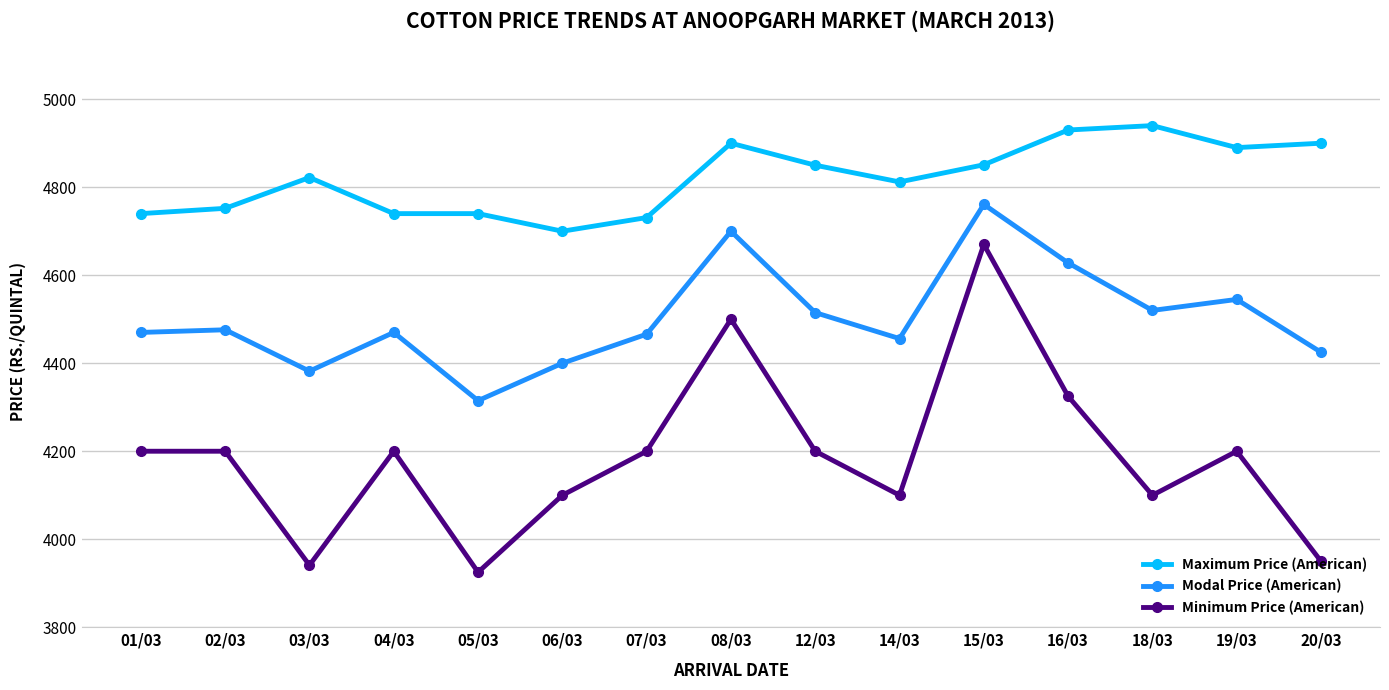

True or false: Minimum Price (American) has a value of 1282 at 08/03.

False